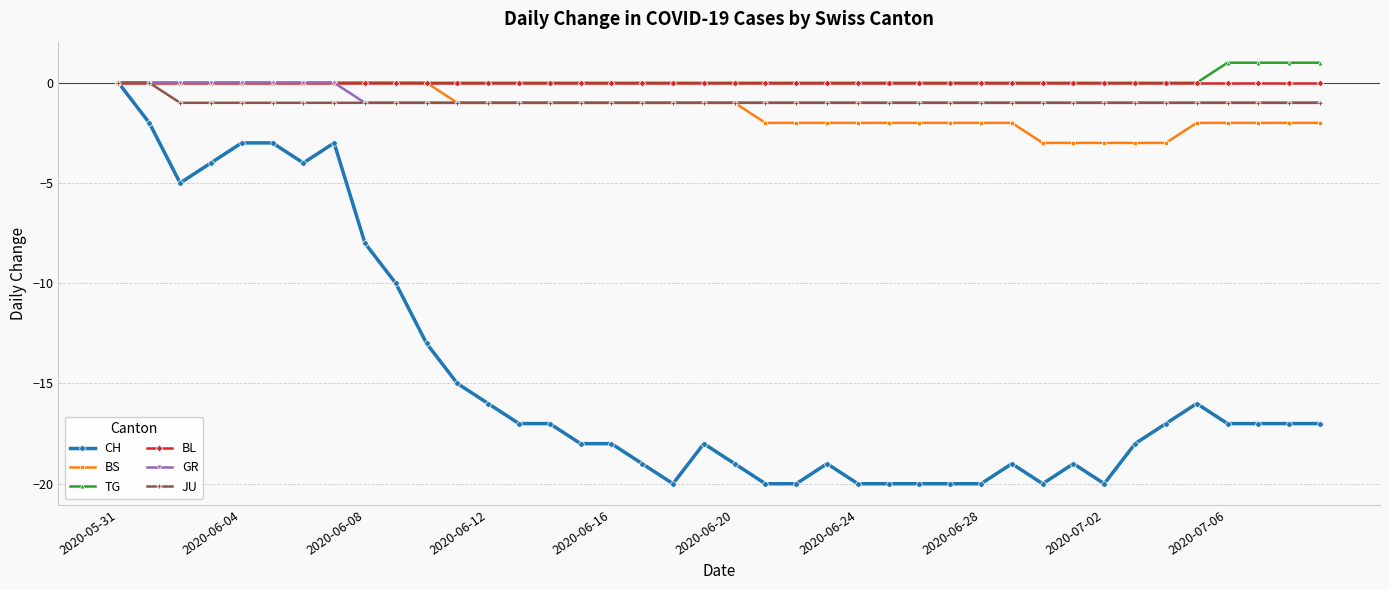

Which series has the largest range (max minus min)?

CH